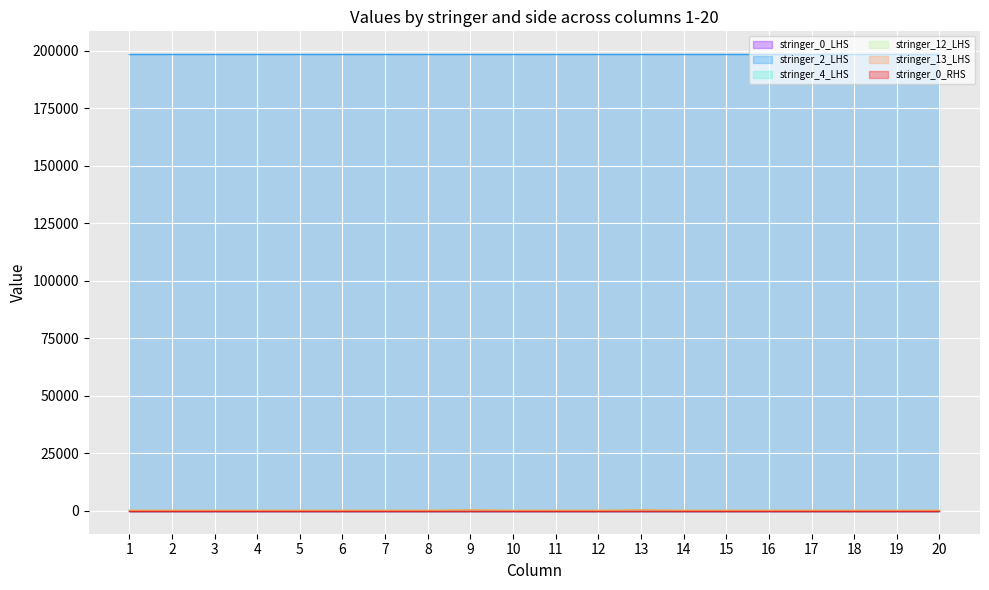

List the series in order of their peak value, highest first.

stringer_2_LHS, stringer_12_LHS, stringer_13_LHS, stringer_4_LHS, stringer_0_LHS, stringer_0_RHS